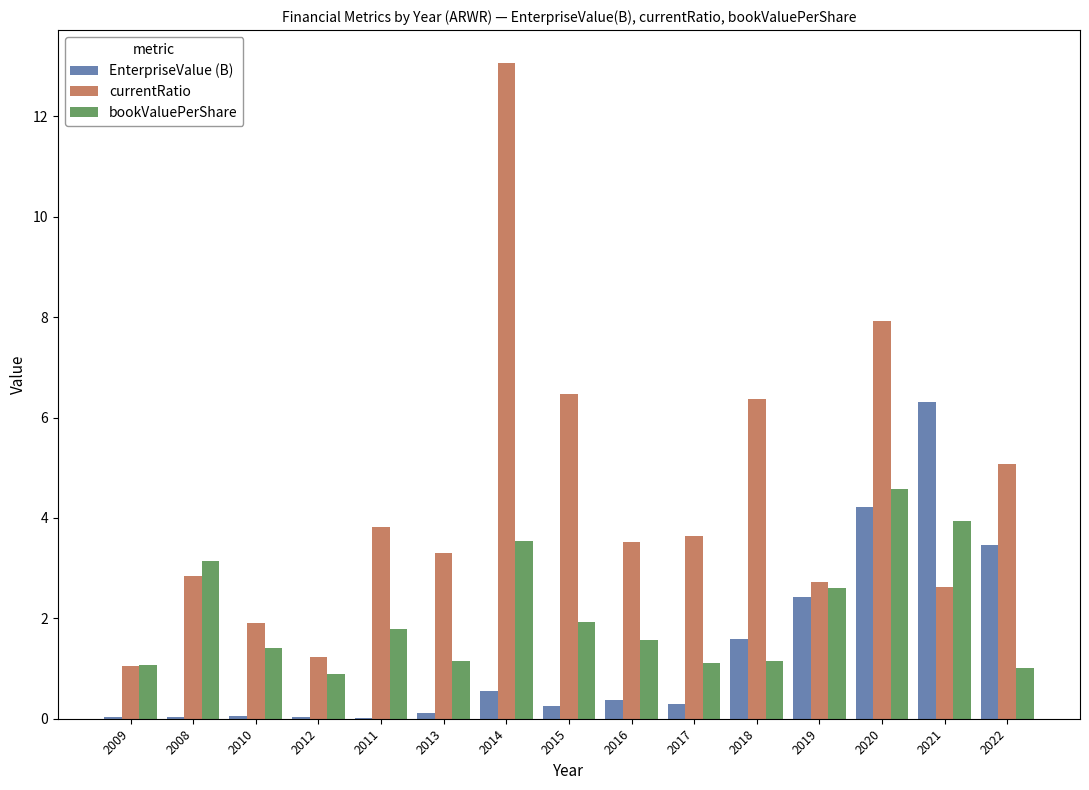

Which series has the widest spread of values?

currentRatio